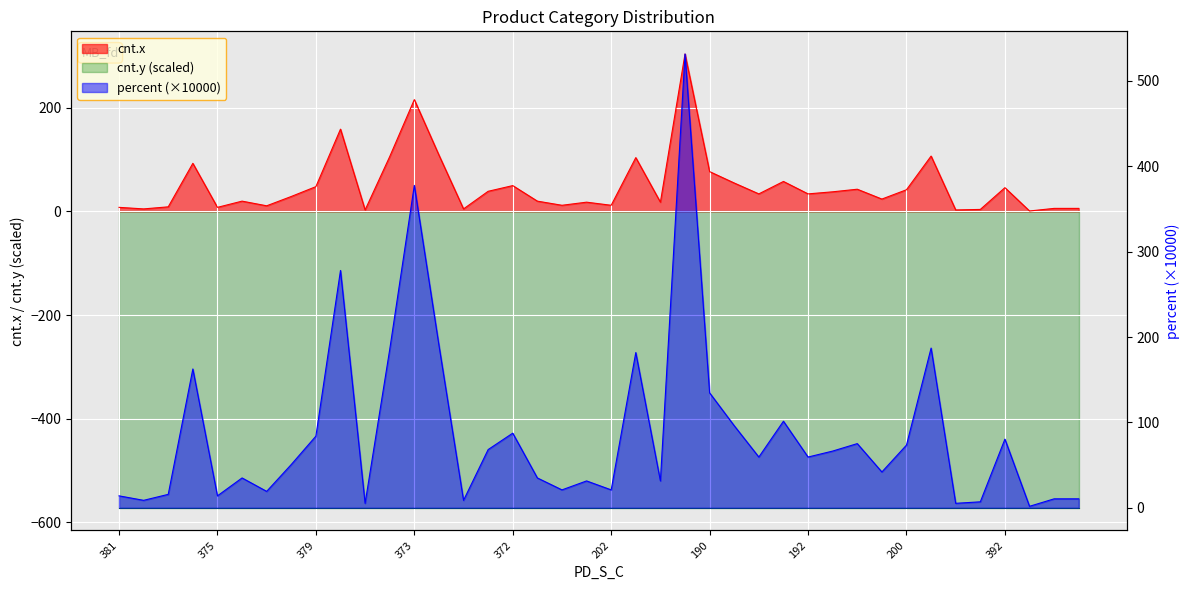

How many values in the cnt.x series exceed 34?

18